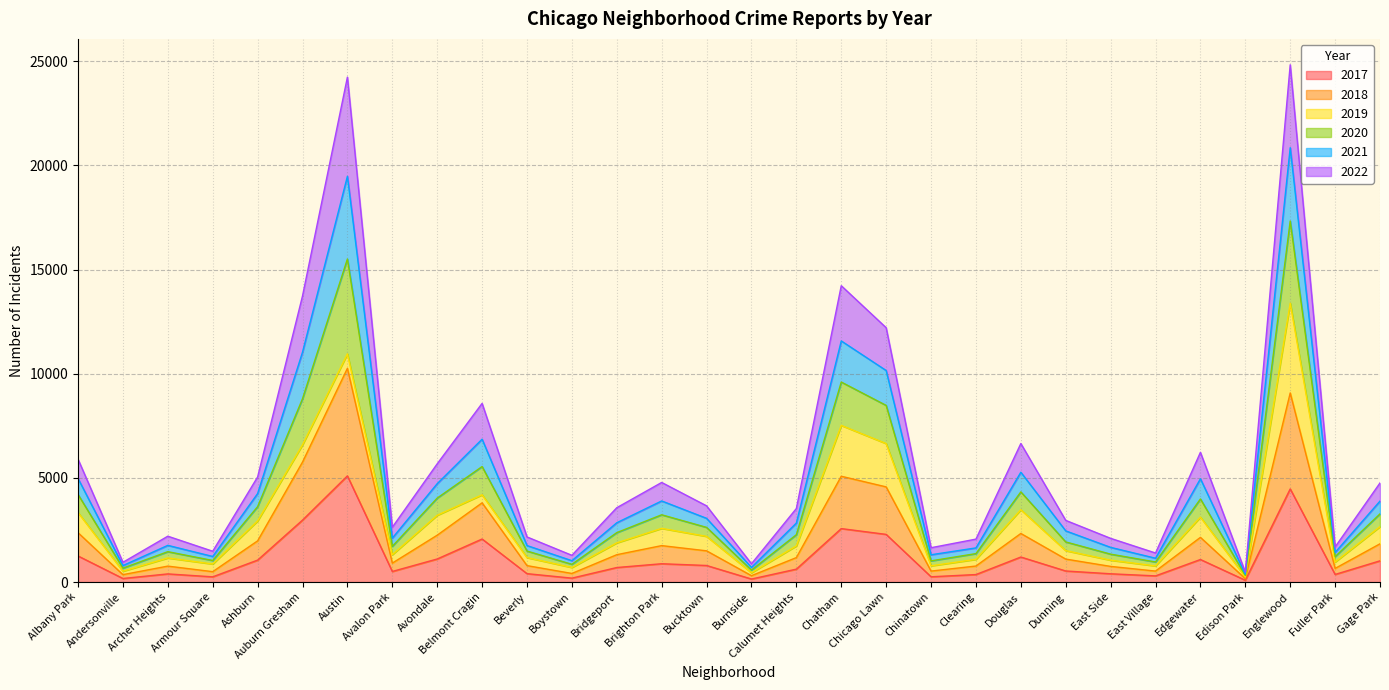

Read the 2017 value at Fuller Park.

365